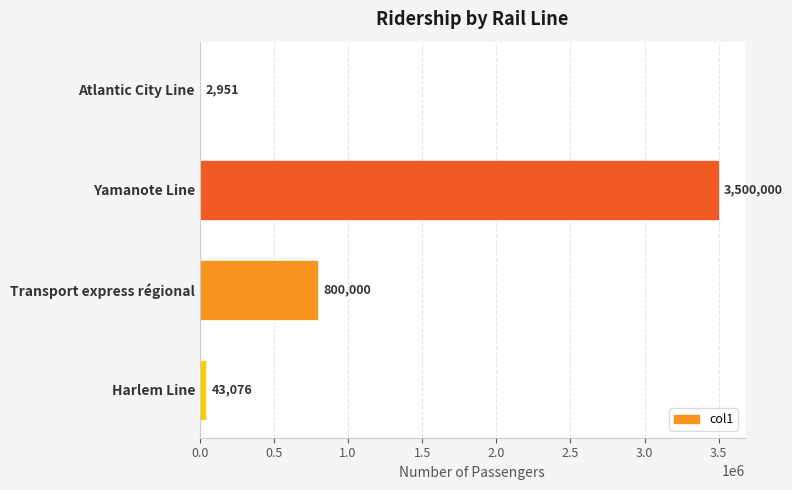

True or false: the data shows 800000 at Transport express régional.

True